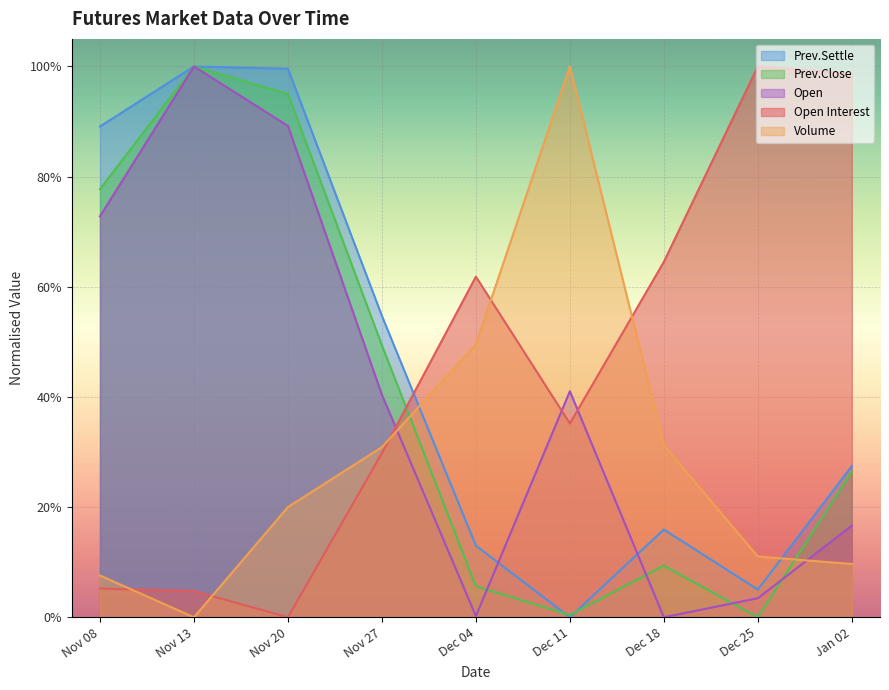

What is the label of the 4th point from the left?

Nov 27